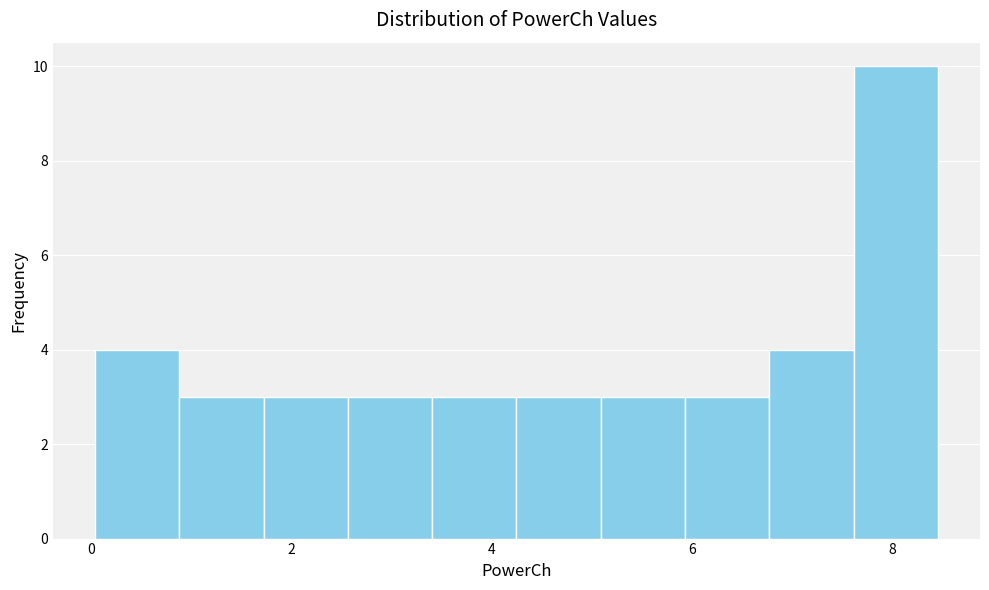

What is the height of the bar covering 6.0 to 6.8 on the x-axis? Neither the bar edges nor the heights are printed on the chart, so give them approximately, as read against the axes.

3